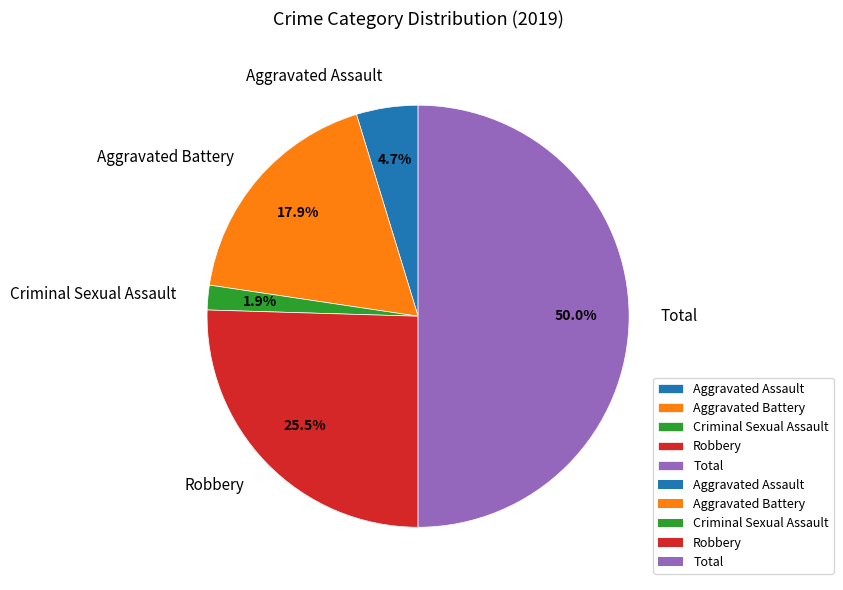

Is it true that Aggravated Battery is 18% of the pie?

True